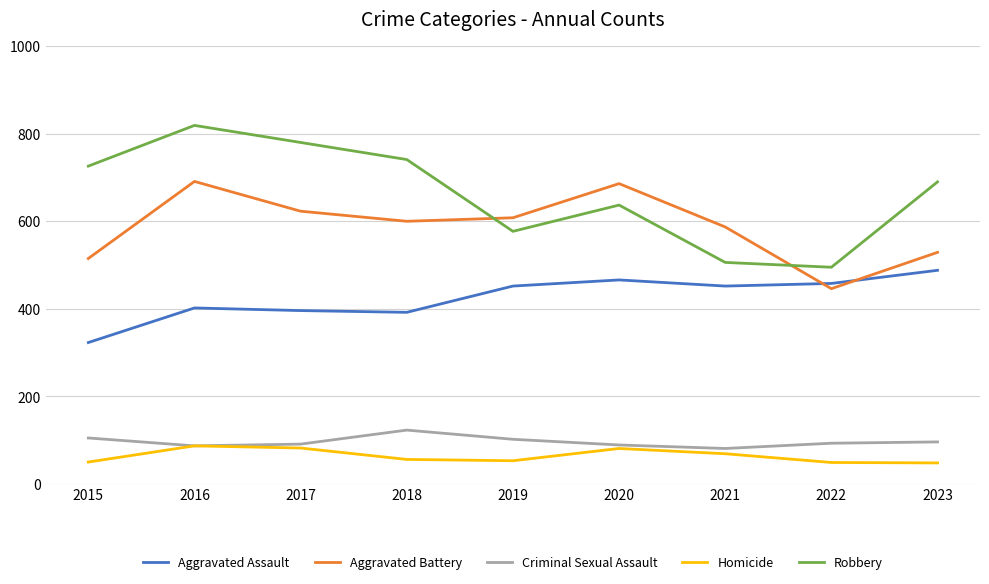

True or false: Criminal Sexual Assault has more than 2 points higher than both neighbors.

False